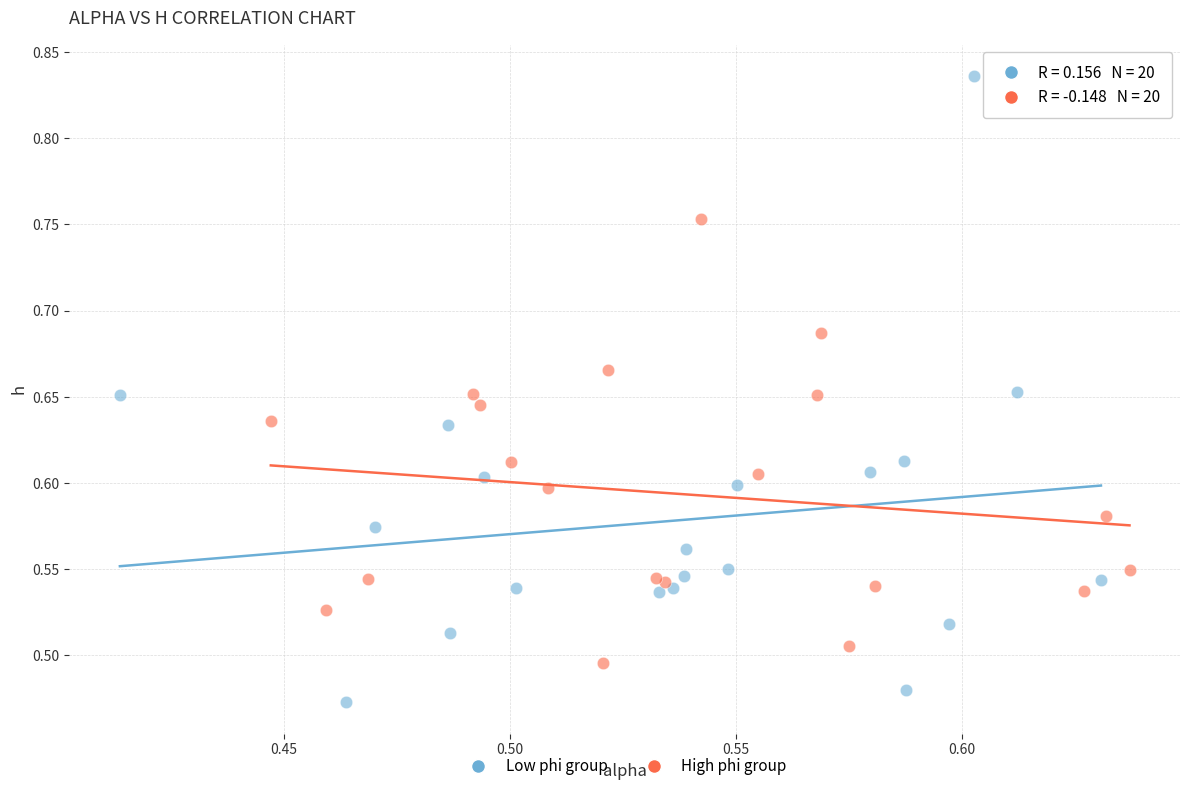

Which series has the largest Y range (max minus min)?

Low phi group